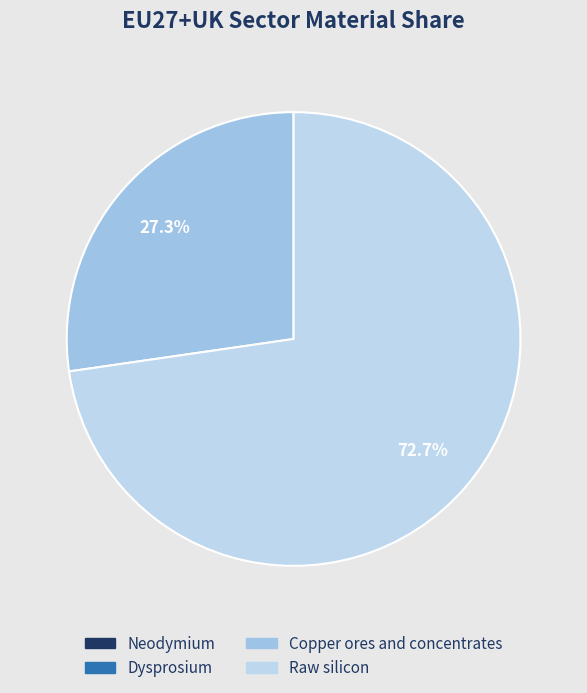

Combined, do Copper ores and concentrates and Raw silicon account for over 50%?

Yes